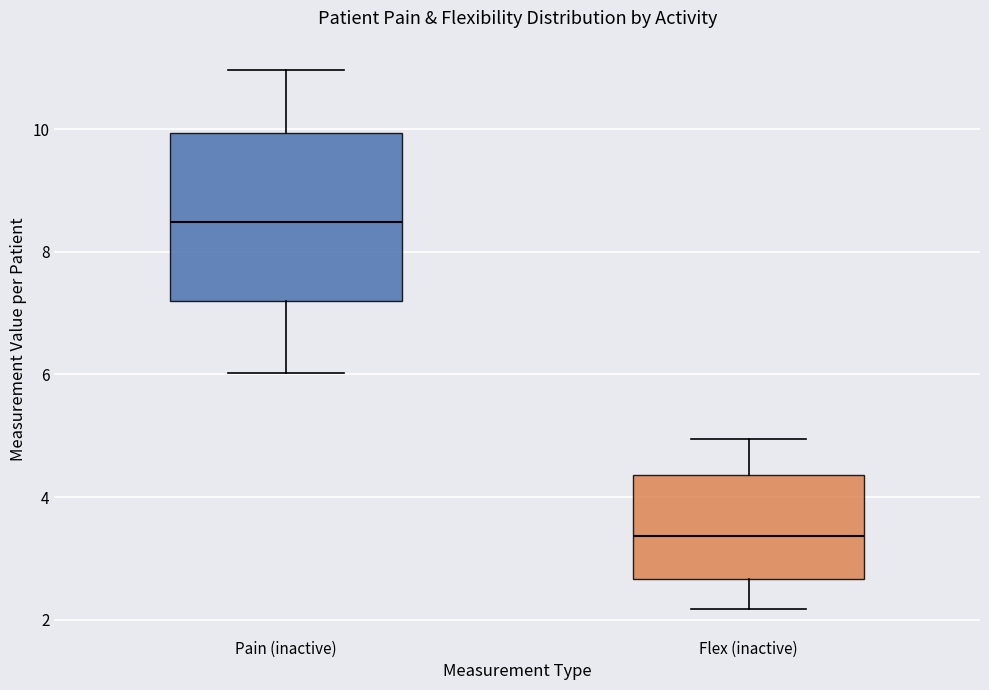

Which box's median line is the lowest?

Flex (inactive)